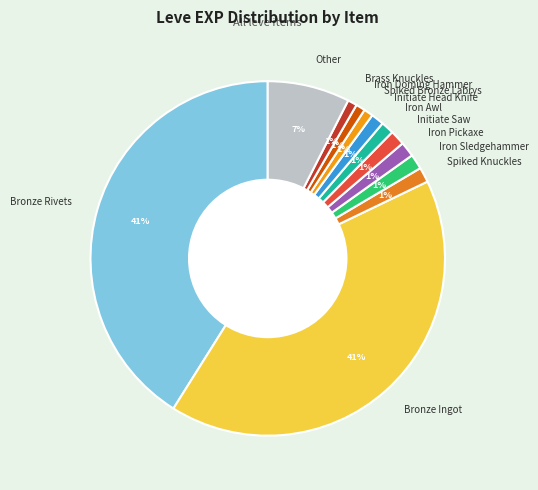

Is there a majority slice in this chart?

No